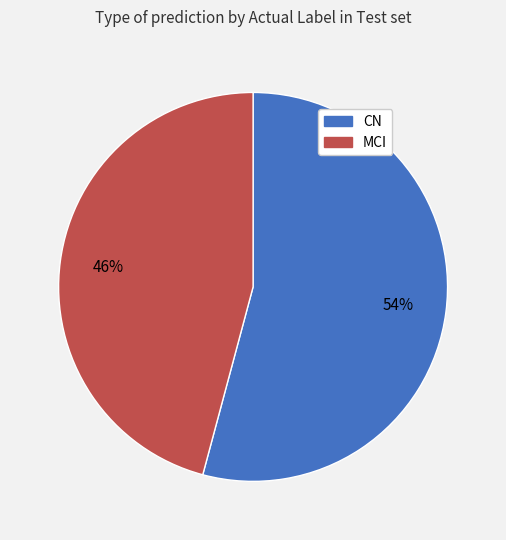

To the nearest percent, what portion does CN represent?

54%